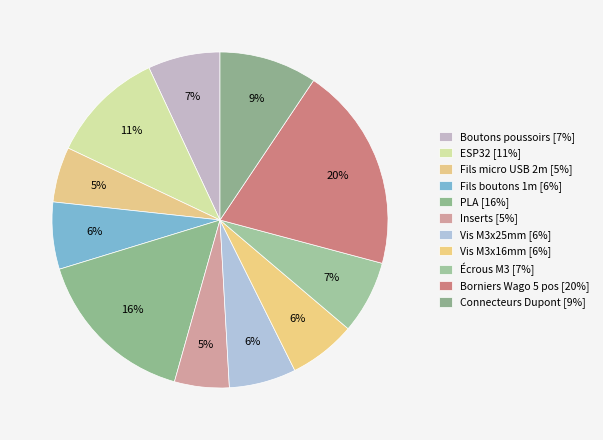

Count the number of slices in the pie.

11